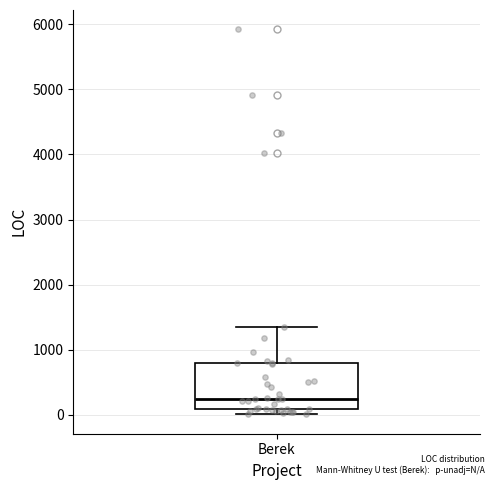

Read this box plot against the y-axis: the position of the median line, the range covered by the box, and the ends of both whiskers. The values are not printed on the chart, so give them approximately, as read against the axis.

median 200, box 100 to 800, whiskers 0 to 1300